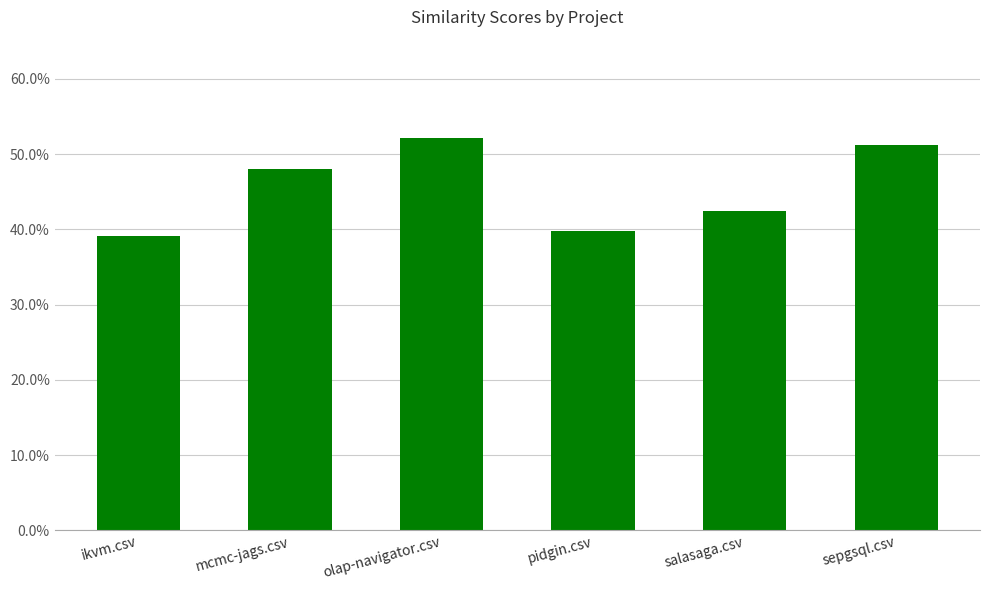

Does the chart contain any negative values?

No